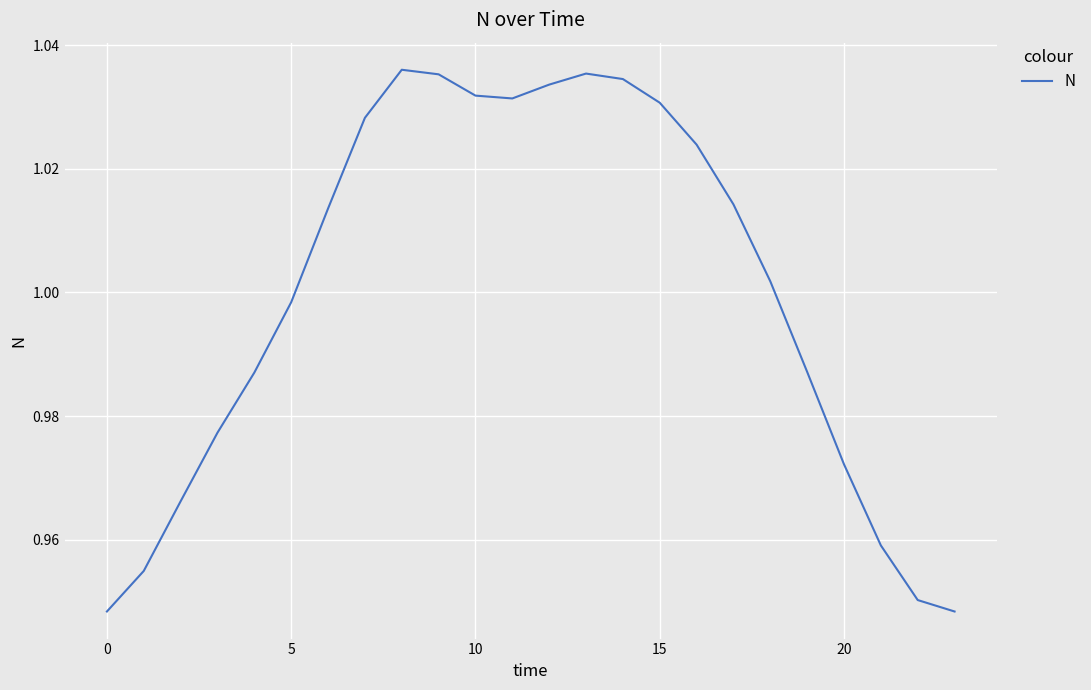

How many lines are shown in the chart?

1